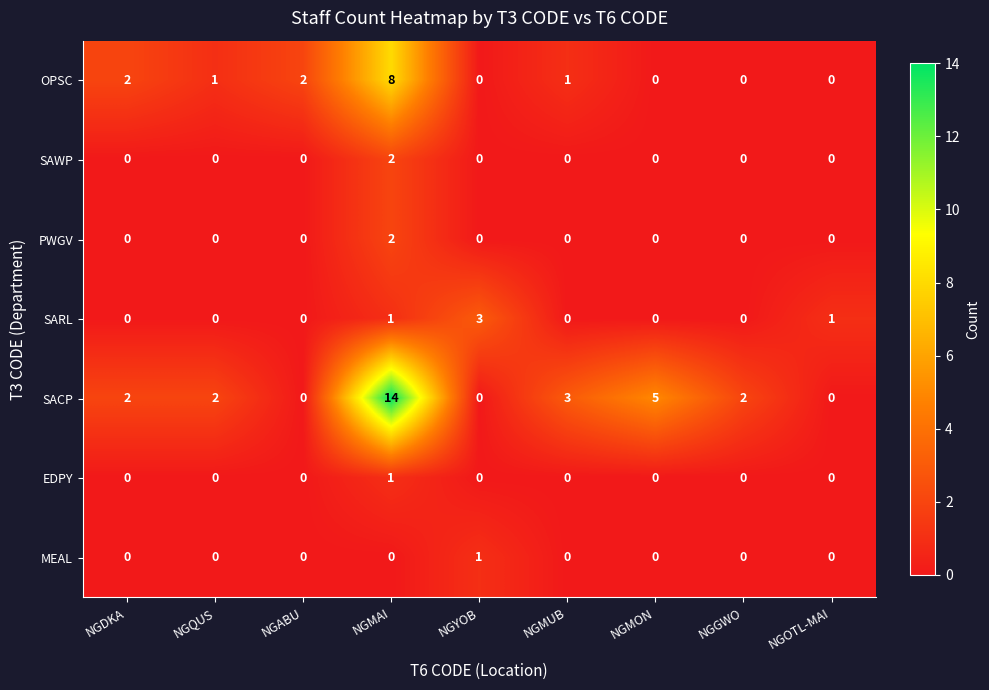

What is the highest value of the OPSC series?

8